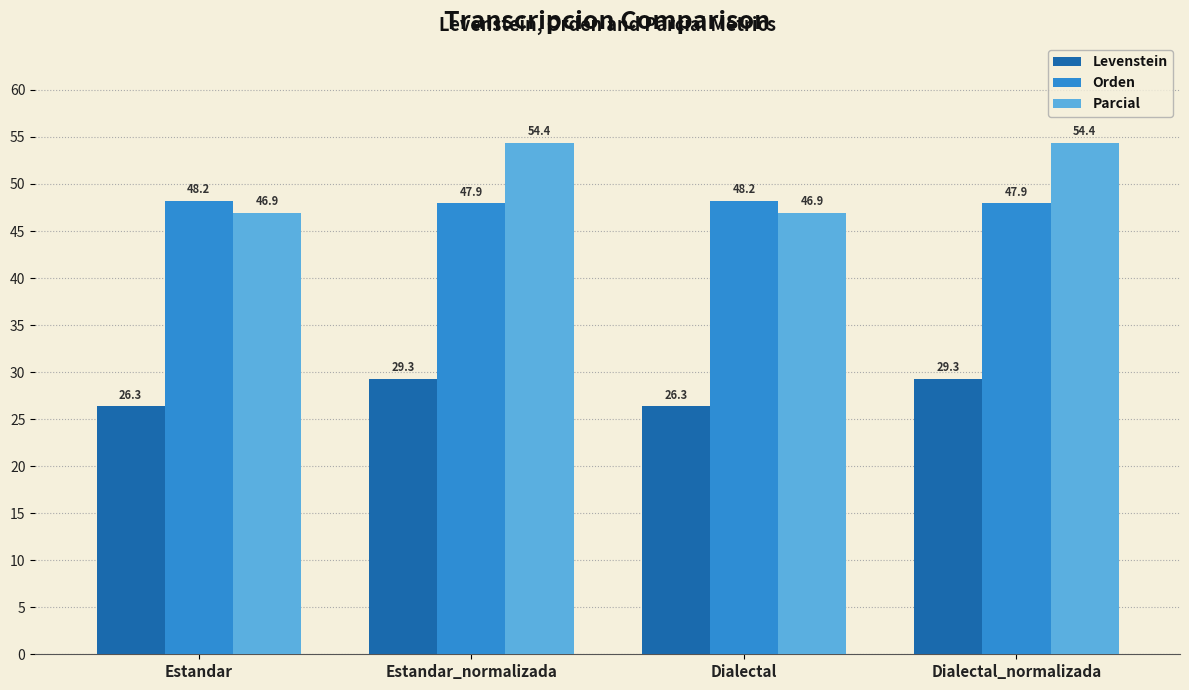

Which series has the largest total across all categories?

Parcial